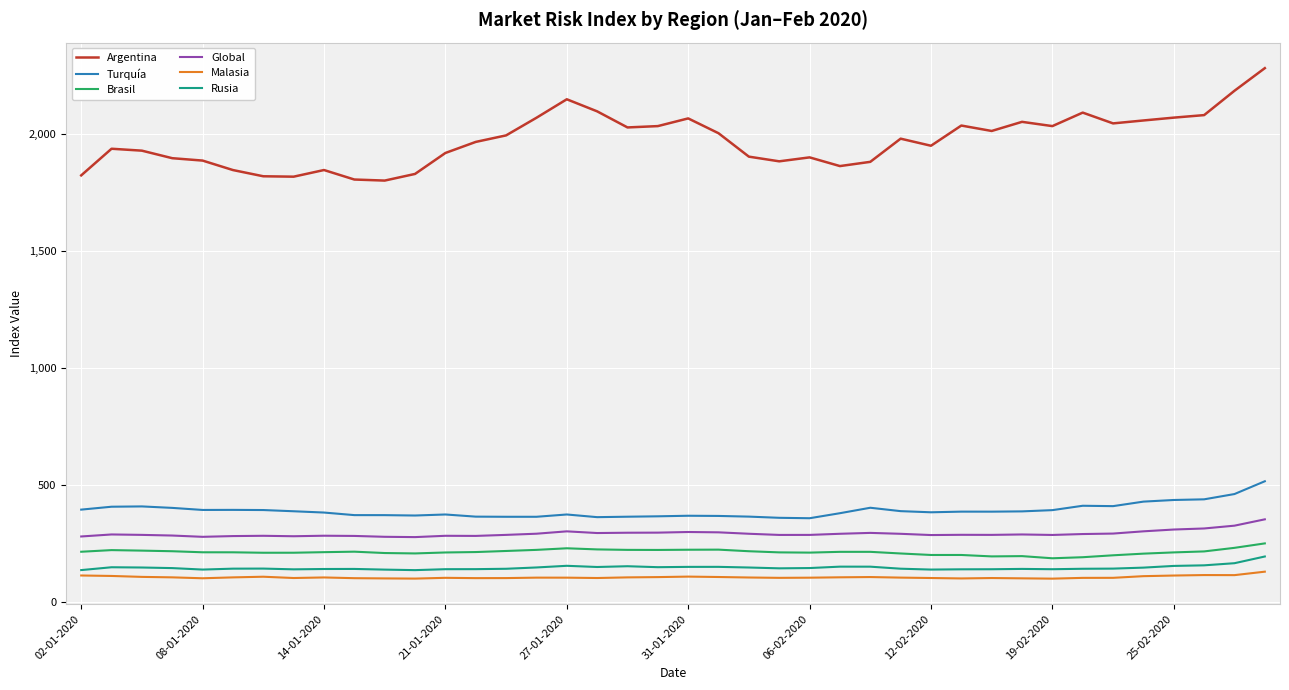

What is the lowest value of the Malasia series?

100.0